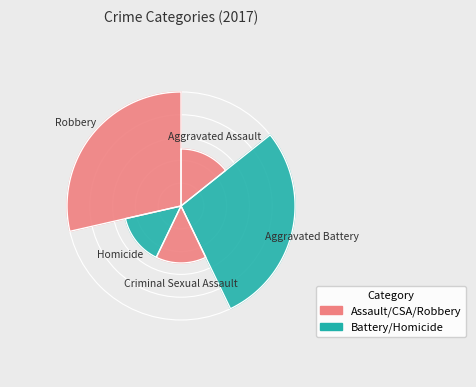

How many slices are in this pie chart?

5